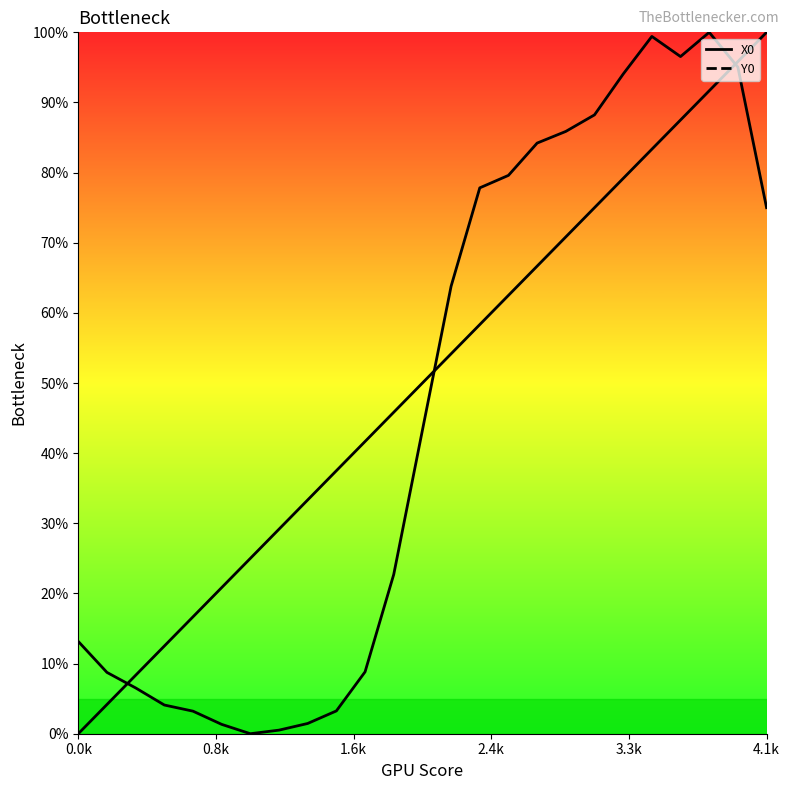

The X0 line series shows 160.3 at 22. True or false?

False